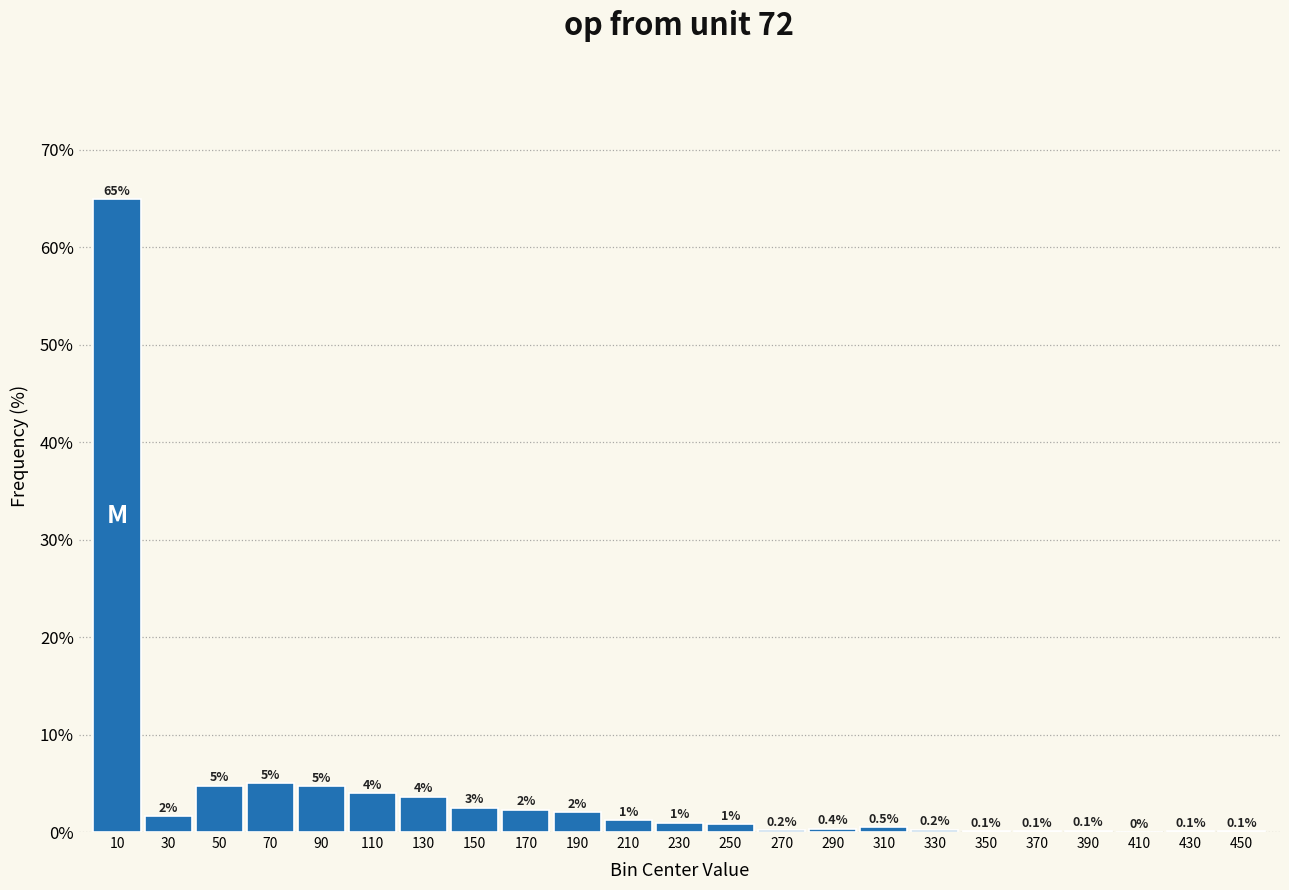

At which category does the chart reach its peak across all series?

10